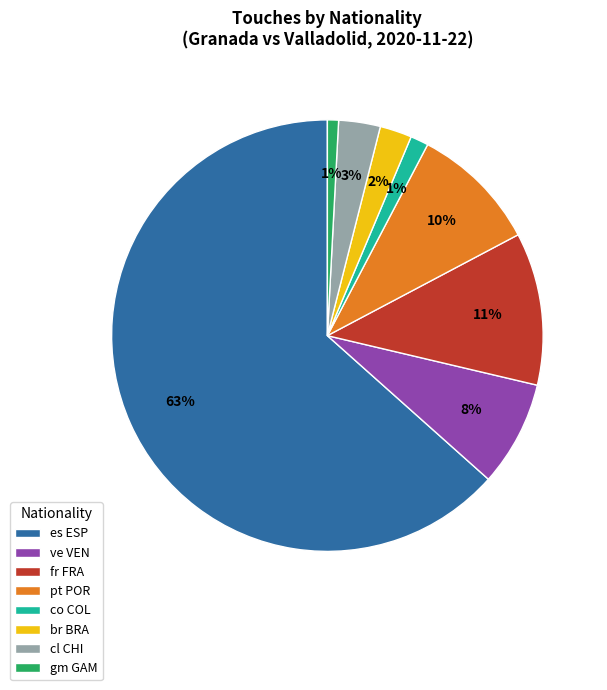

To the nearest percent, what is the difference between the co COL and cl CHI slice percentages?

2%